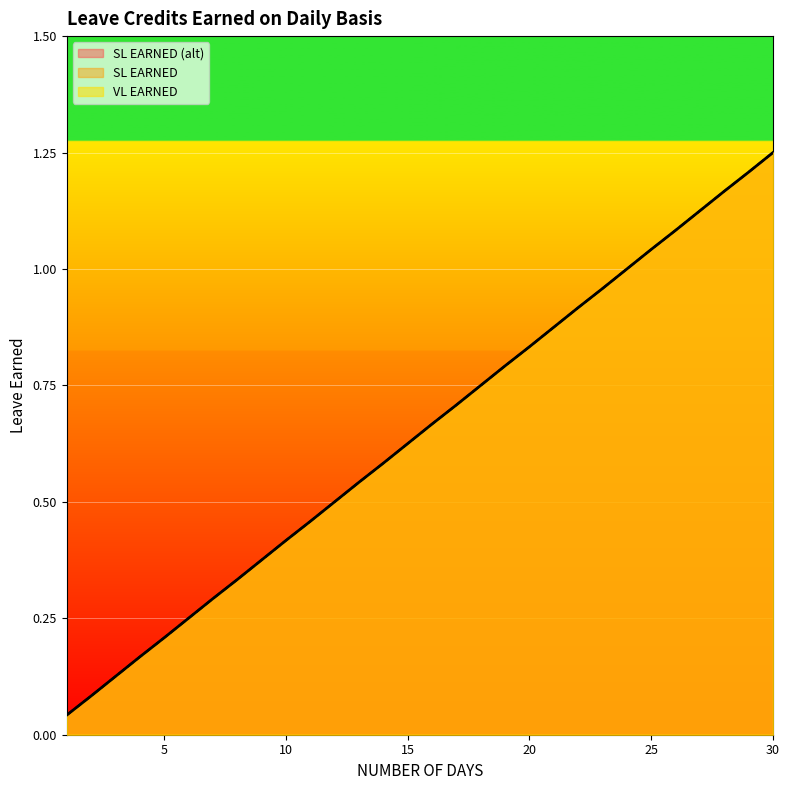

How many lines are shown in the chart?

3